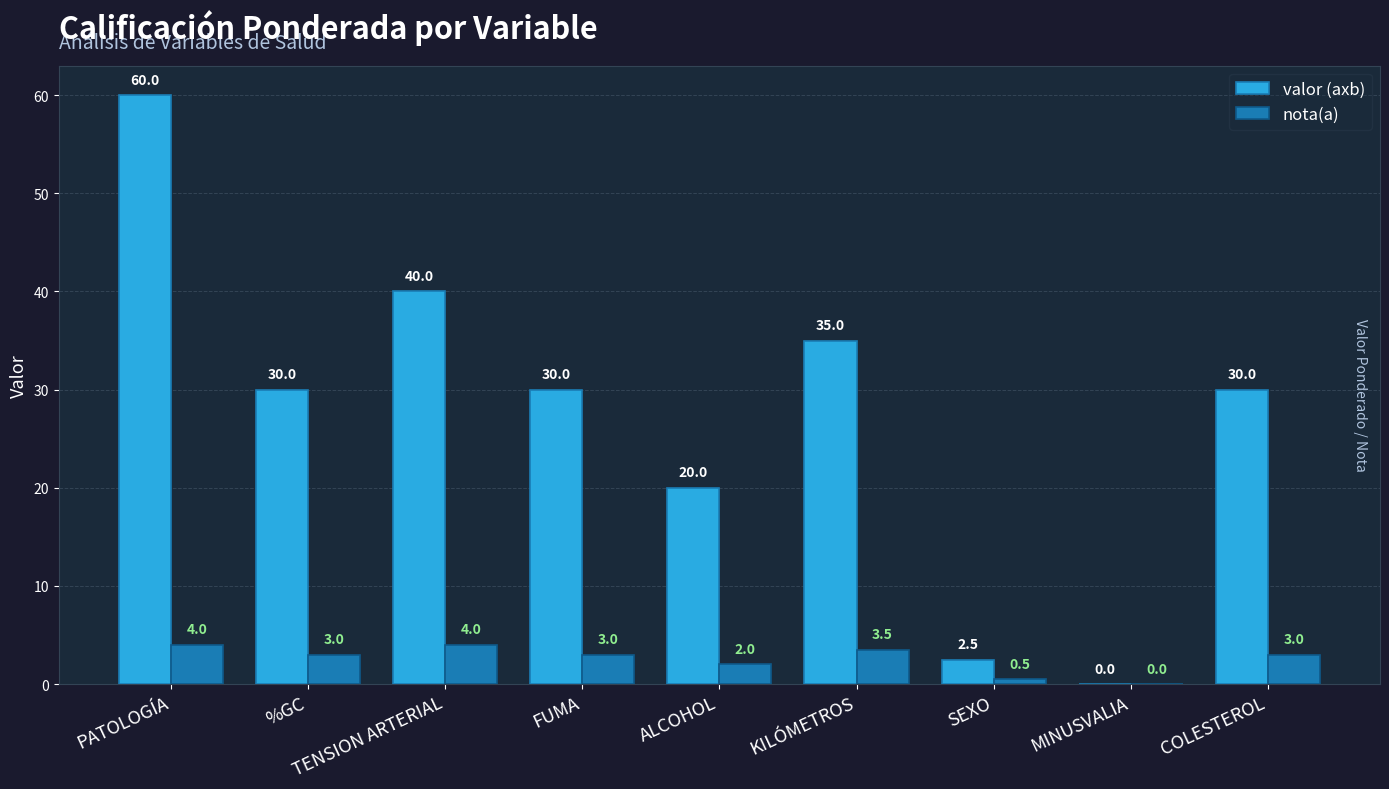

What is the greatest value displayed?

60.0